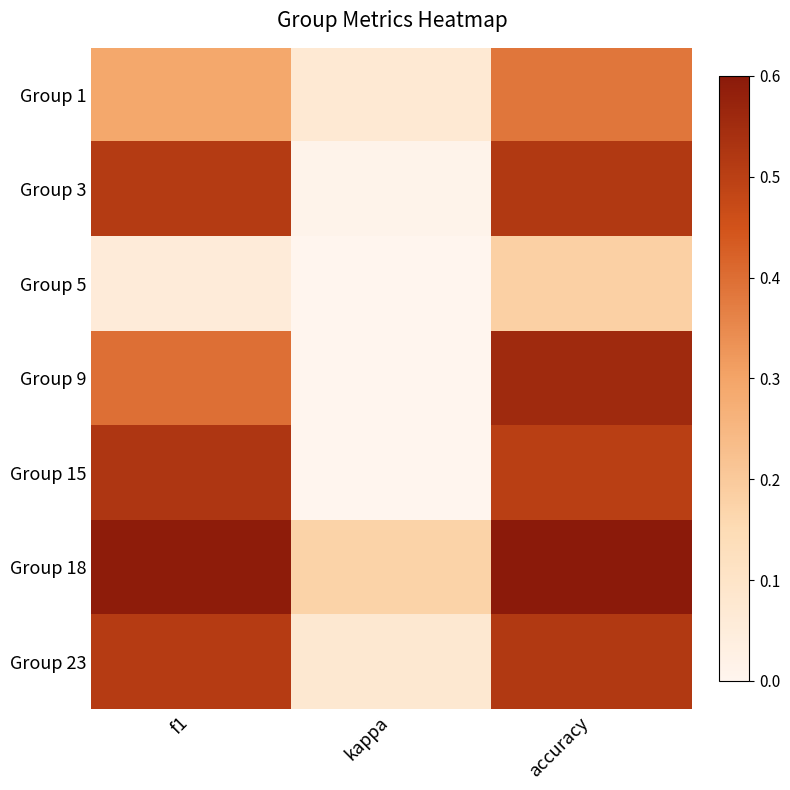

At kappa, list the series in order from largest to smallest.

Group 18, Group 23, Group 1, Group 3, Group 5, Group 9, Group 15